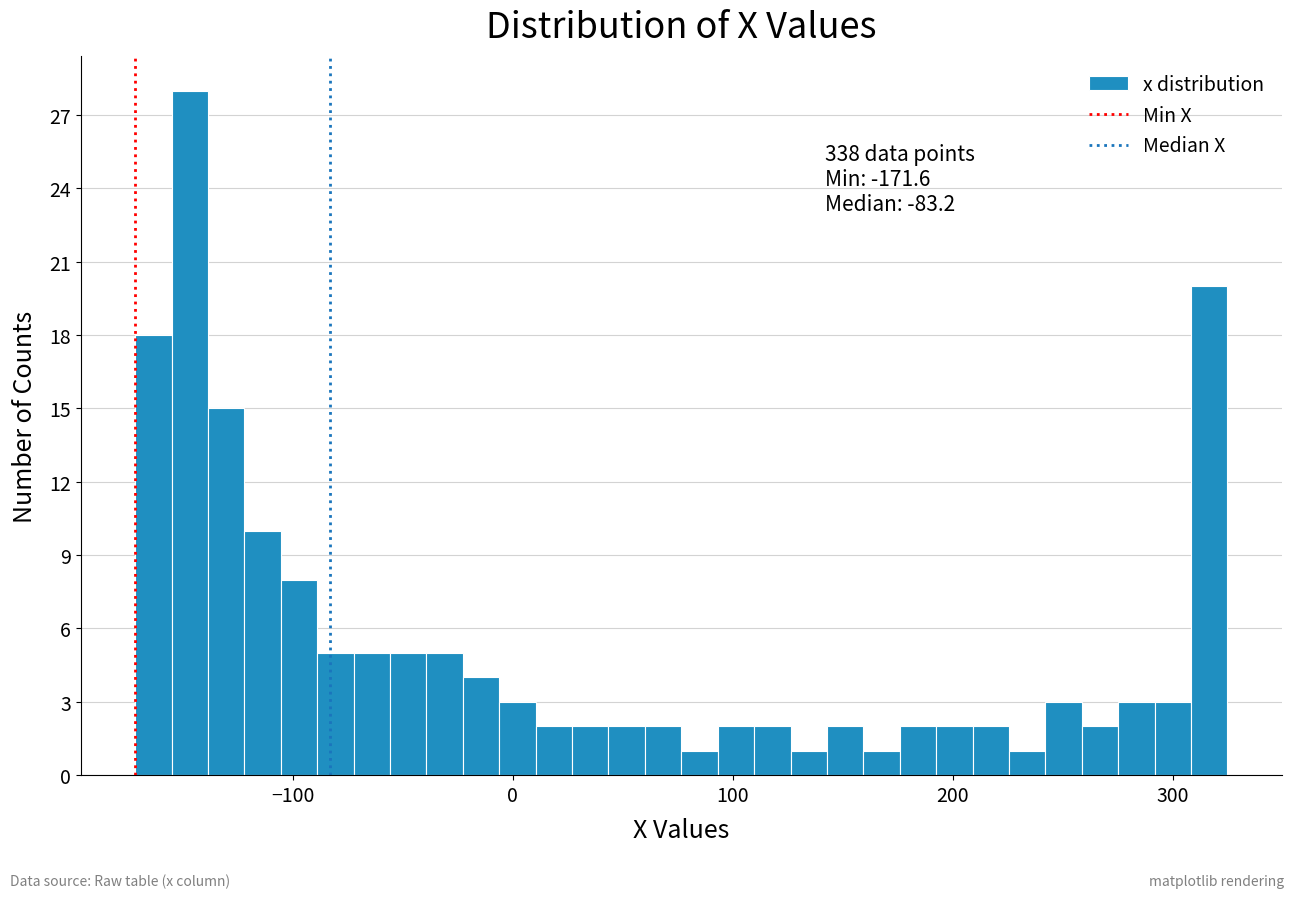

Read against the x-axis, roughly where is the centre of the tallest bar?

-150